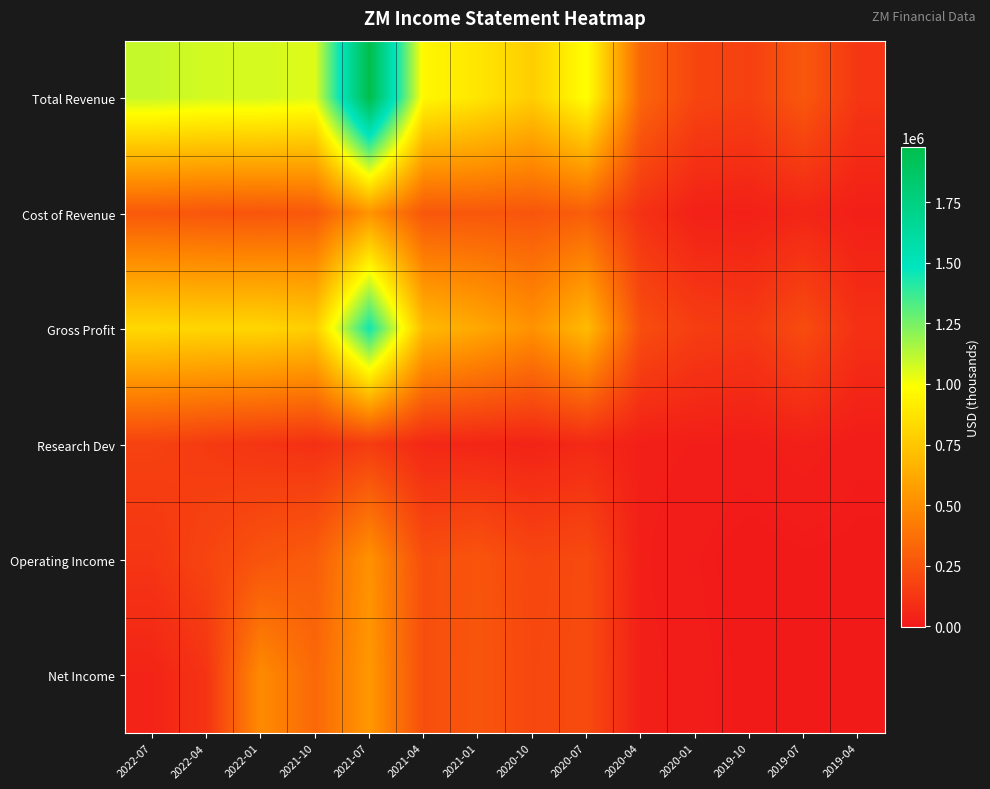

Reading right to left, list all the values displayed in this chart.

Total Revenue: 2019-04=122000	2019-07=267800	2019-10=166600	2020-01=188300	2020-04=328200	2020-07=991700	2020-10=777200	2021-01=882500	2021-04=956200	2021-07=1977700	2021-10=1050800	2022-01=1071400	2022-04=1073800	2022-07=1099500
Cost of Revenue: 2019-04=24100	2019-07=52000	2019-10=30800	2020-01=32500	2020-04=103700	2020-07=296000	2020-10=258700	2021-01=267300	2021-04=265000	2021-07=526300	2021-10=271000	2022-01=257300	2022-04=261800	2022-07=273600
Gross Profit: 2019-04=97900	2019-07=215800	2019-10=135800	2020-01=155800	2020-04=224500	2020-07=695700	2020-10=518500	2021-01=615200	2021-04=691200	2021-07=1451500	2021-10=779800	2022-01=814100	2022-04=812000	2022-07=825900
Research Dev: 2019-04=13800	2019-07=28800	2019-10=17600	2020-01=20700	2020-04=26400	2020-07=69100	2020-10=42600	2021-01=52400	2021-04=65200	2021-07=147500	2021-10=98500	2022-01=117000	2022-04=144300	2022-07=172600
Operating Income: 2019-04=1600	2019-07=3800	2019-10=-1700	2020-01=10600	2020-04=23400	2020-07=211500	2020-10=192200	2021-01=256100	2021-04=226300	2021-07=520900	2021-10=290900	2022-01=251800	2022-04=187100	2022-07=121800
Net Income: 2019-04=-600	2019-07=5300	2019-10=2200	2020-01=14300	2020-04=27000	2020-07=212700	2020-10=198400	2021-01=260400	2021-04=227400	2021-07=544300	2021-10=340300	2022-01=490500	2022-04=113600	2022-07=45700